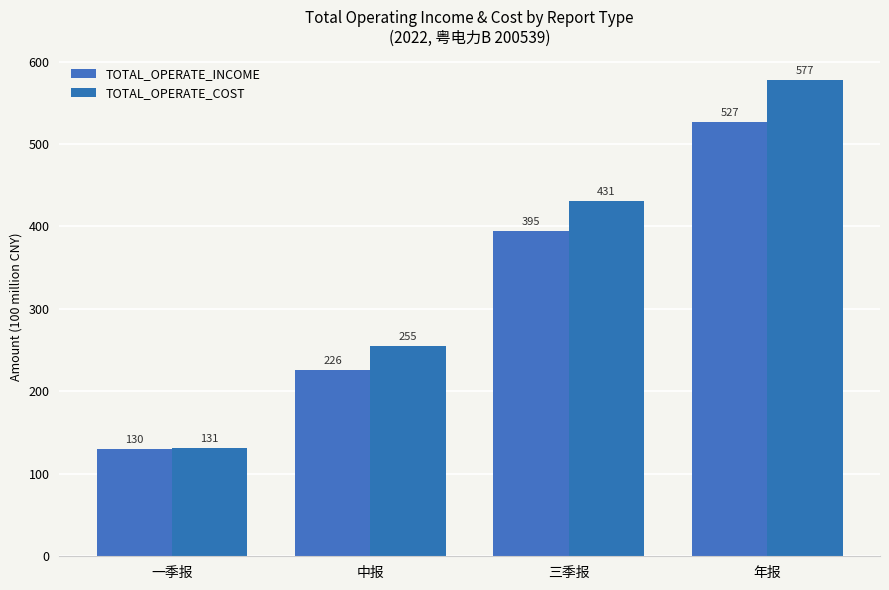

What is the spread (max minus min) of values at 中报?

29.2